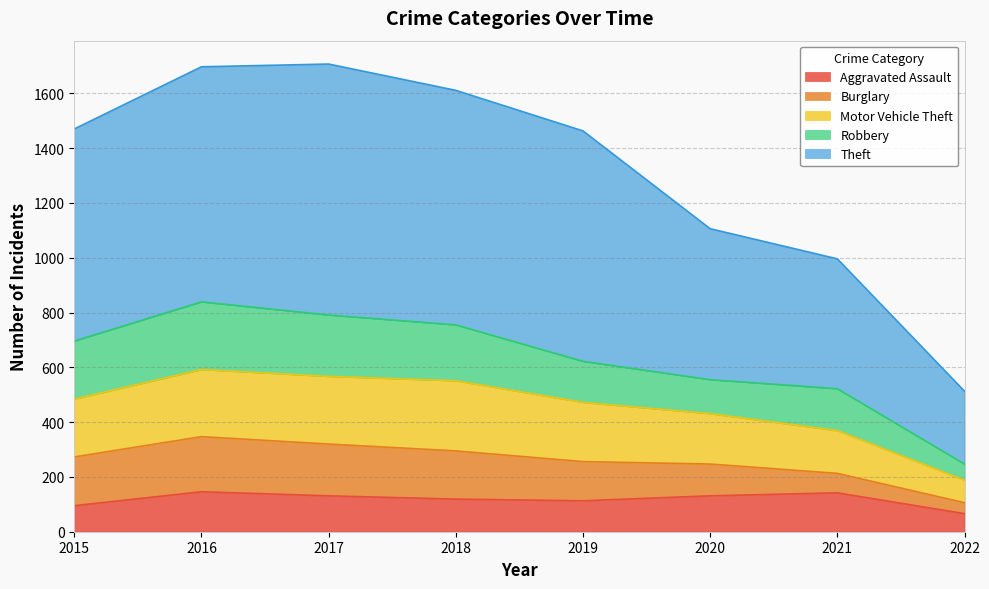

True or false: Aggravated Assault has a value of 131 at 2017.

True